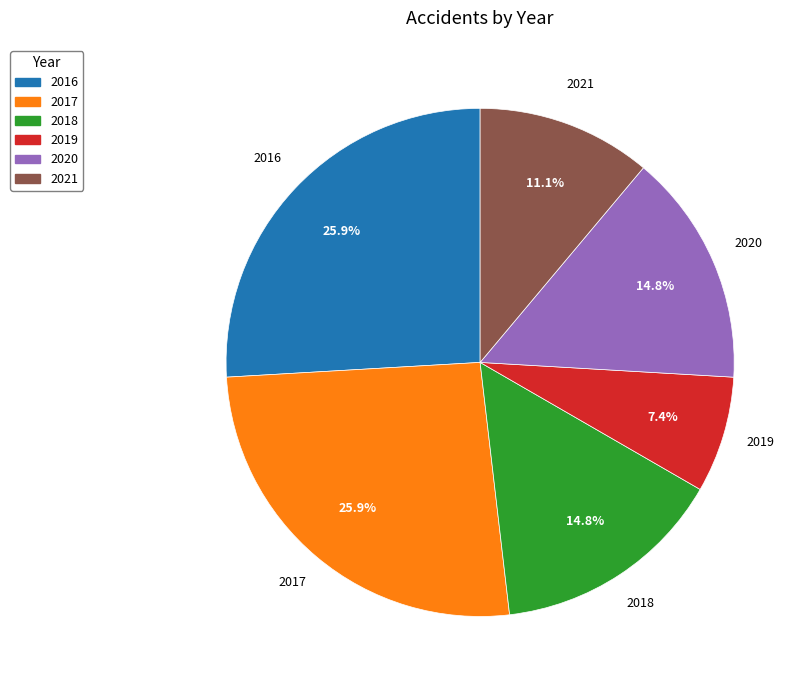

To the nearest percent, what is the difference between the 2021 and 2020 slice percentages?

4%